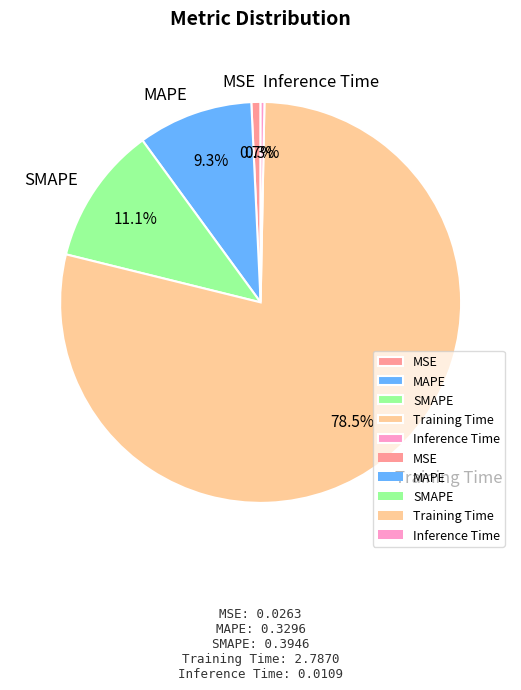

Is there a majority slice in this chart?

Yes